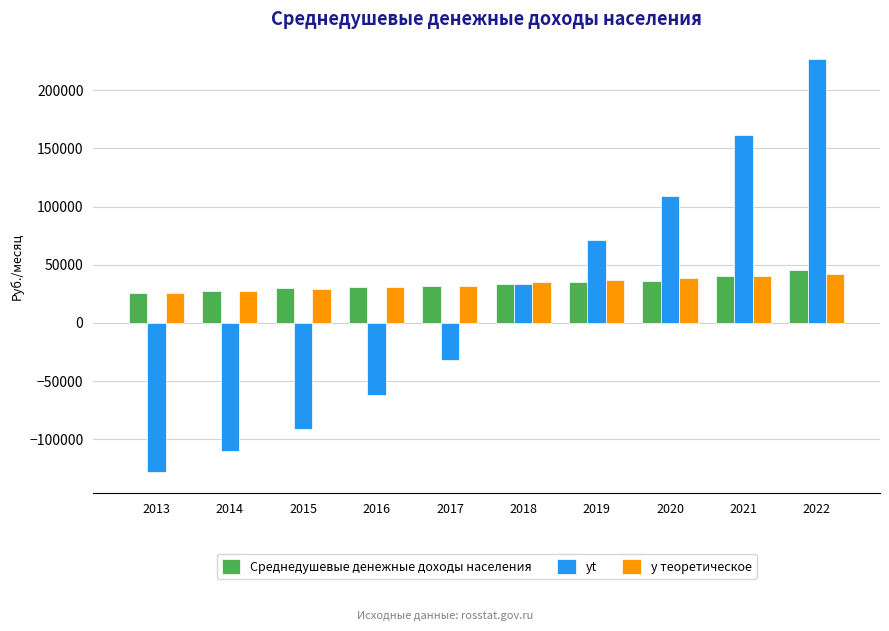

Between 2017 and 2019, which series saw the biggest shift?

yt